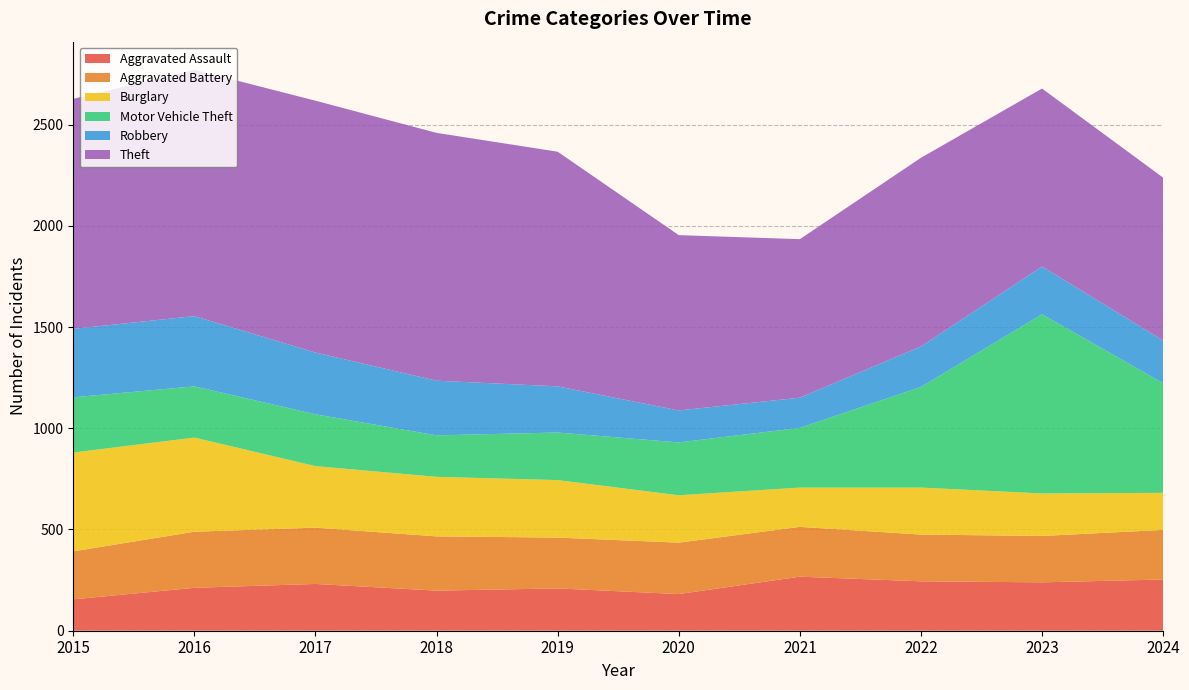

Reading left to right, list all the values displayed in this chart.

Aggravated Assault: 2015=155	2016=212	2017=231	2018=198	2019=209	2020=181	2021=267	2022=244	2023=239	2024=253
Aggravated Battery: 2015=237	2016=277	2017=278	2018=268	2019=251	2020=254	2021=246	2022=231	2023=229	2024=245
Burglary: 2015=488	2016=465	2017=304	2018=294	2019=284	2020=234	2021=194	2022=232	2023=210	2024=183
Motor Vehicle Theft: 2015=273	2016=253	2017=256	2018=205	2019=235	2020=261	2021=295	2022=497	2023=885	2024=542
Robbery: 2015=338	2016=347	2017=305	2018=270	2019=228	2020=158	2021=149	2022=200	2023=236	2024=211
Theft: 2015=1136	2016=1217	2017=1244	2018=1224	2019=1159	2020=866	2021=783	2022=932	2023=879	2024=804